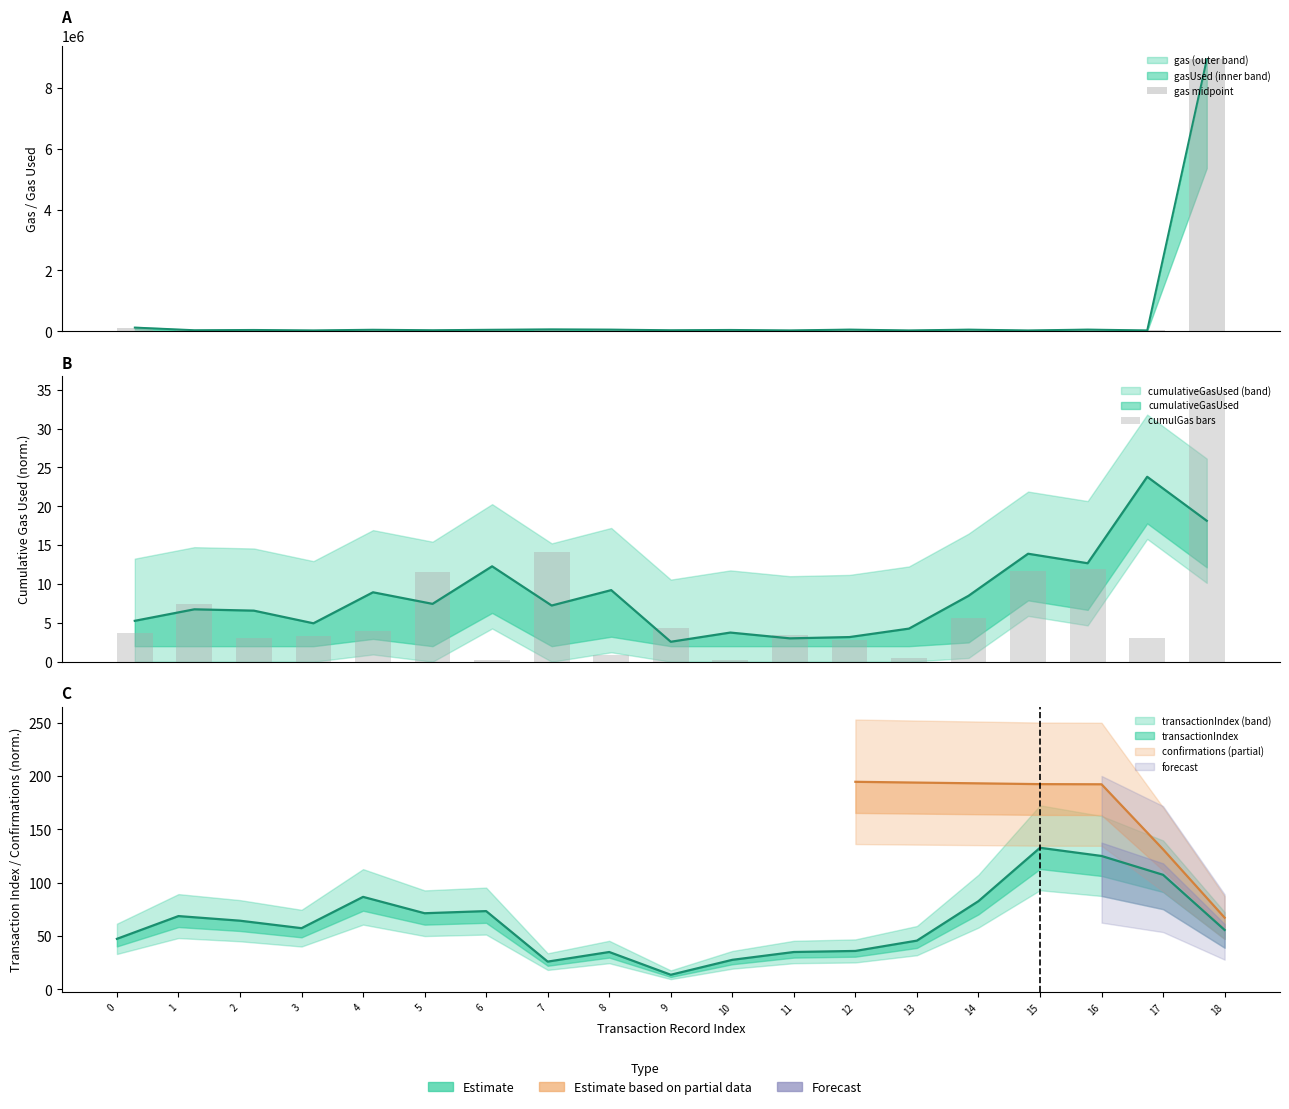

What is the difference between the cumulGas bars values at 14 and 17?

2.6